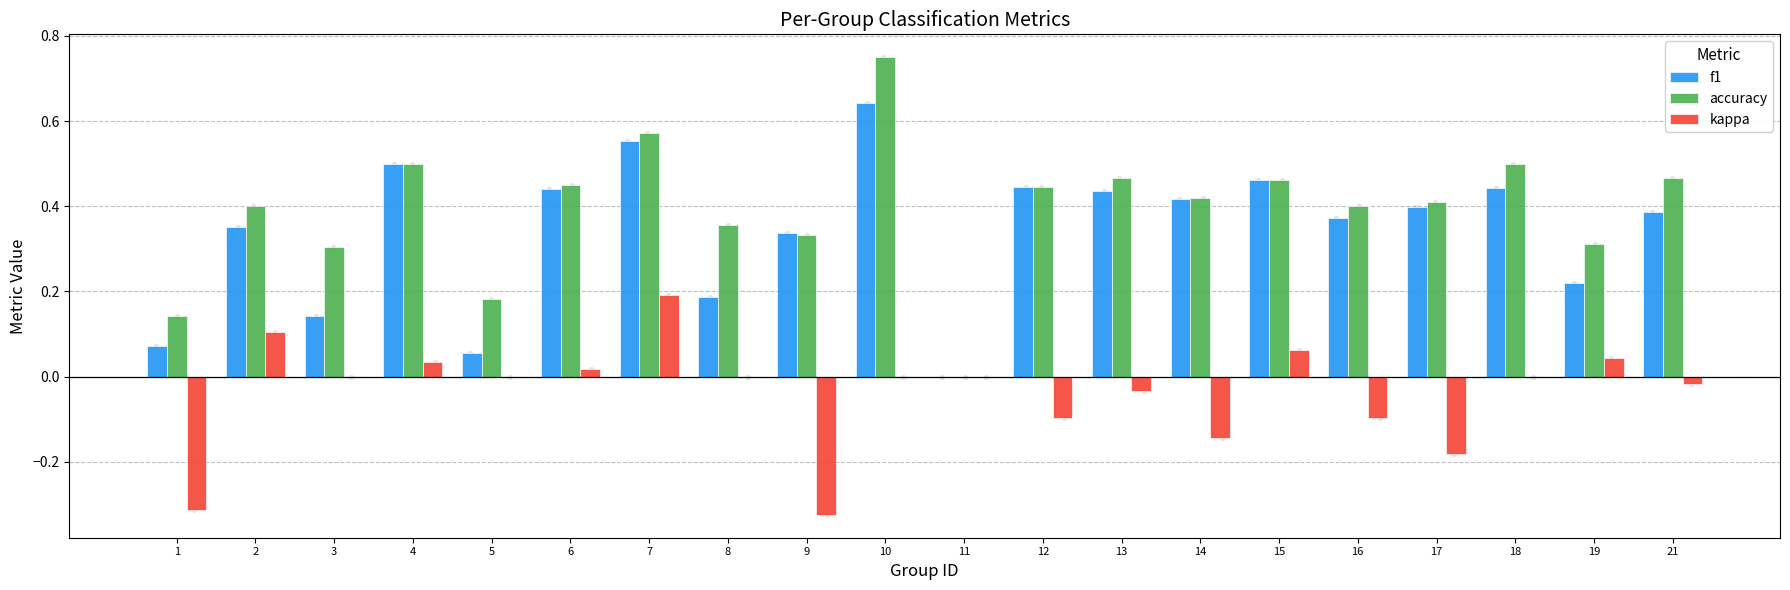

Which series reaches the maximum Y coordinate?

accuracy